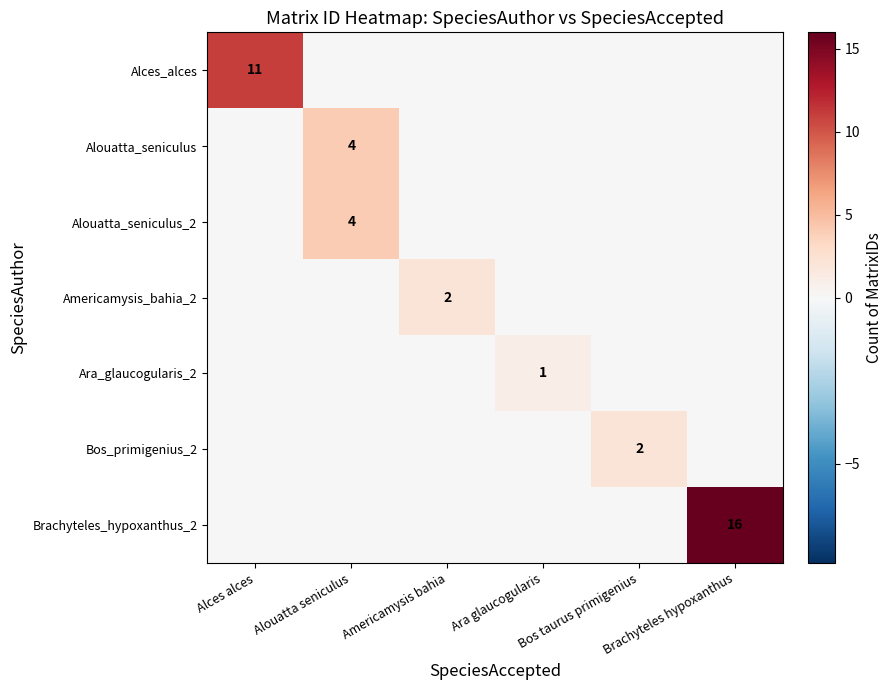

What is the approximate value of Alouatta_seniculus_2 at Alouatta seniculus?

4